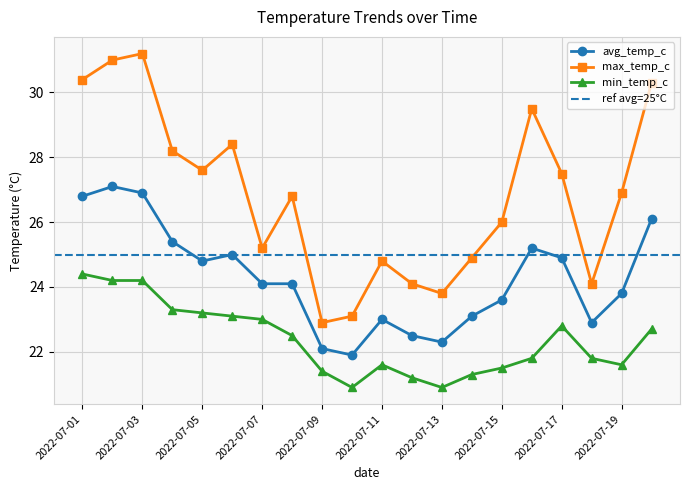

Which series has the largest total across all categories?

max_temp_c